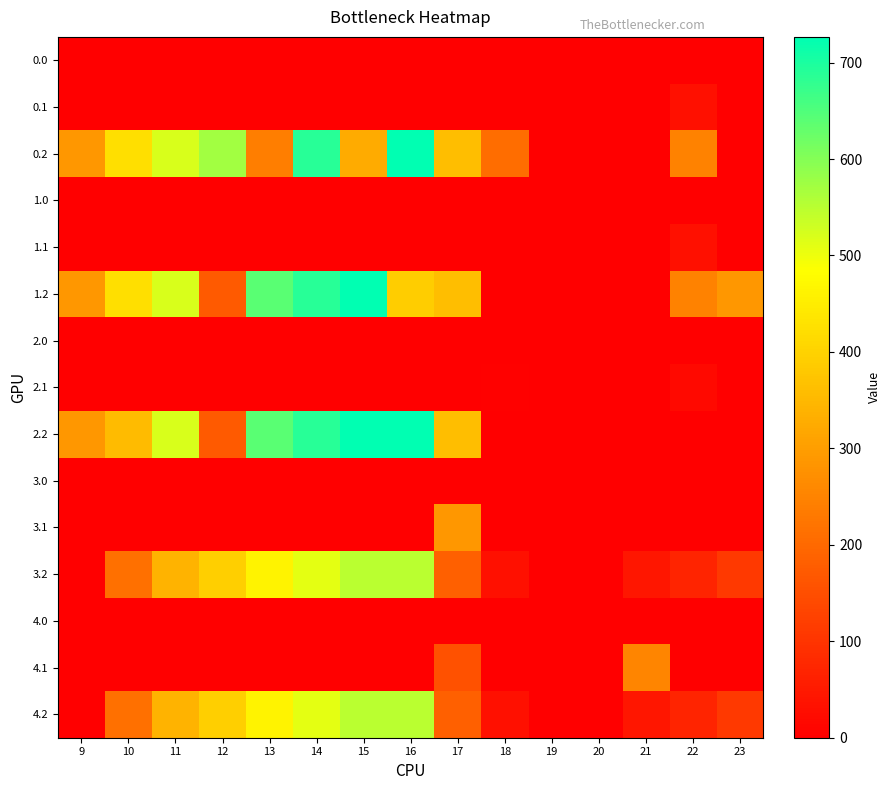

At how many categories does at least one series exceed 353?

8